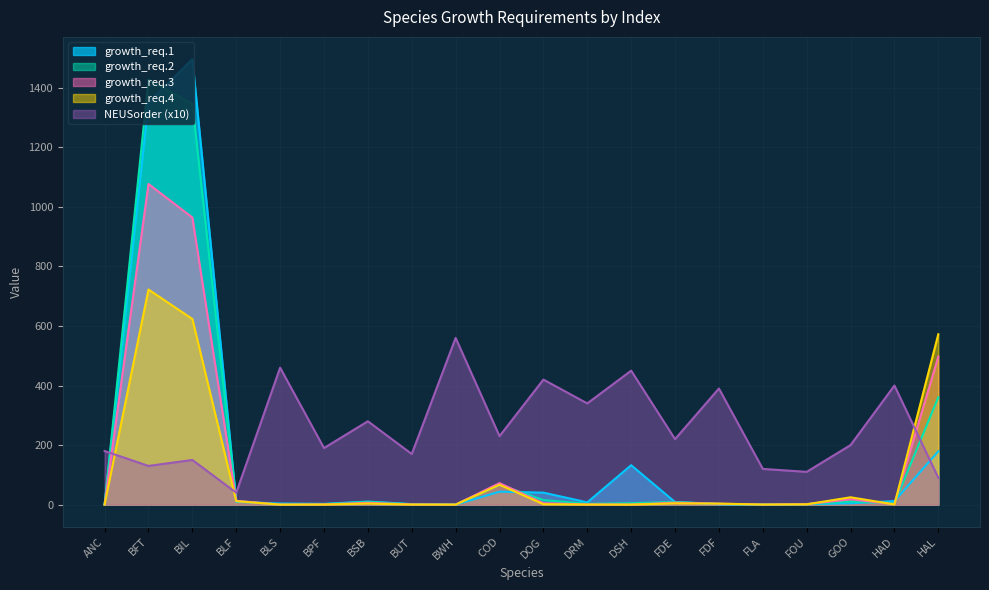

What is the difference between the maximum and second lowest values in the NEUSorder series?

470.0